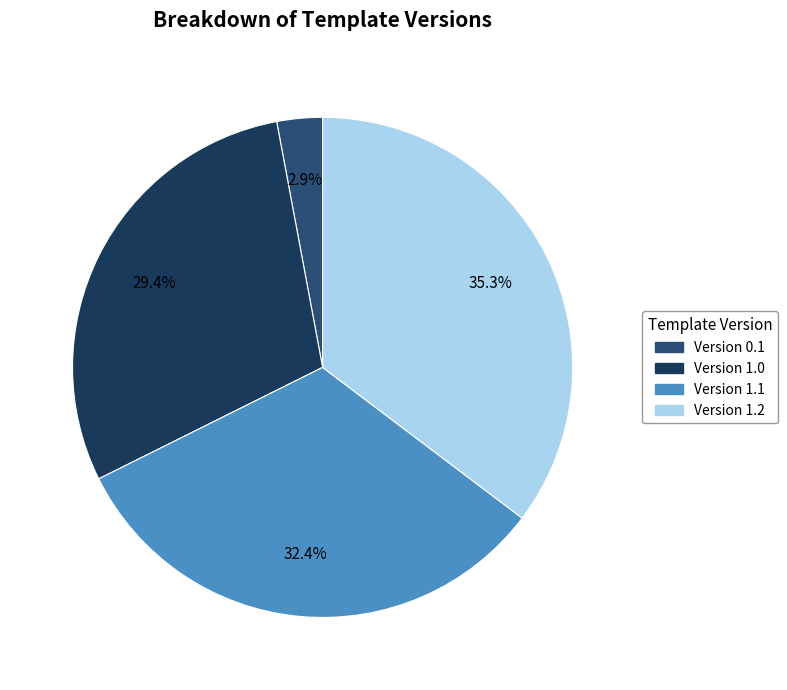

Which slice is the largest?

Version 1.2